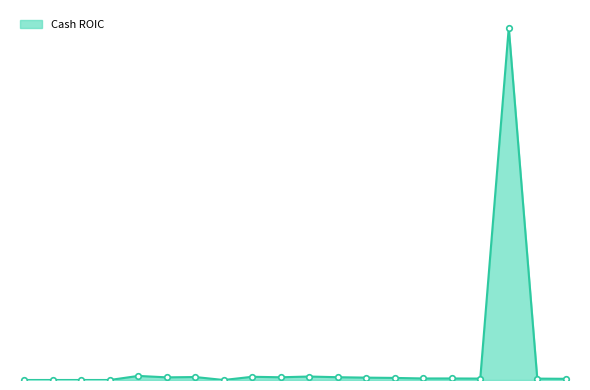

Where is the first local maximum?

2012-06